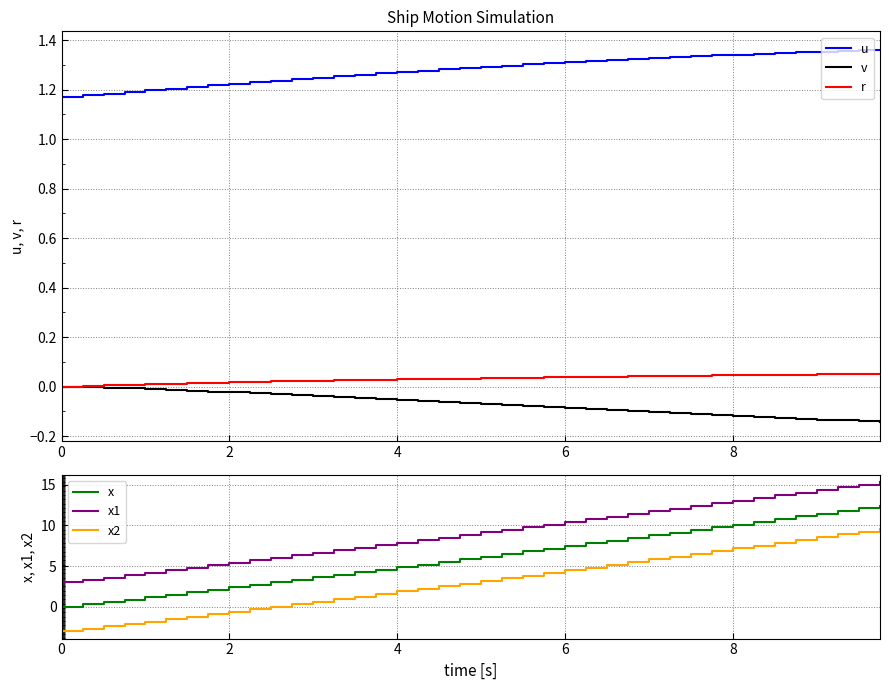

True or false: u has a value of 0.5 at 2.

False